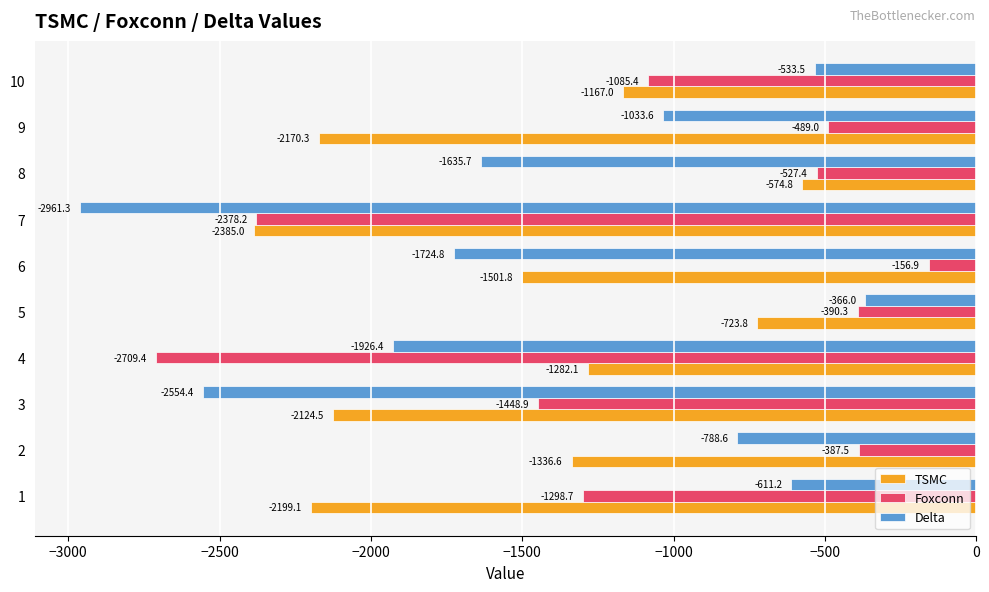

What is the difference between the second highest and second lowest values in the Foxconn series?

1990.7